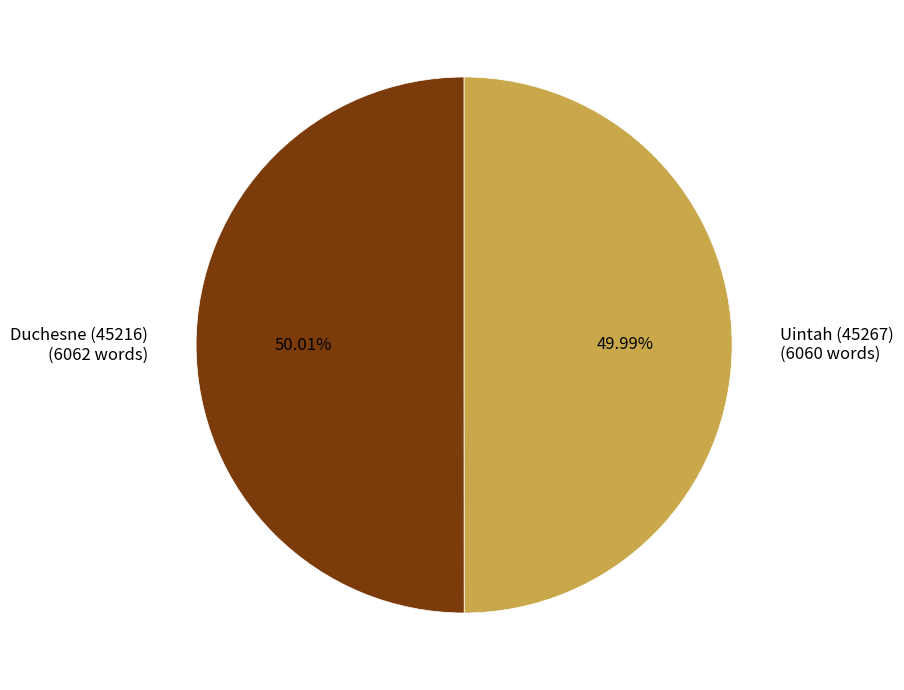

What is the ratio of the value at Duchesne (45216) (6062 words) to the value at Uintah (45267) (6060 words)?

1.0